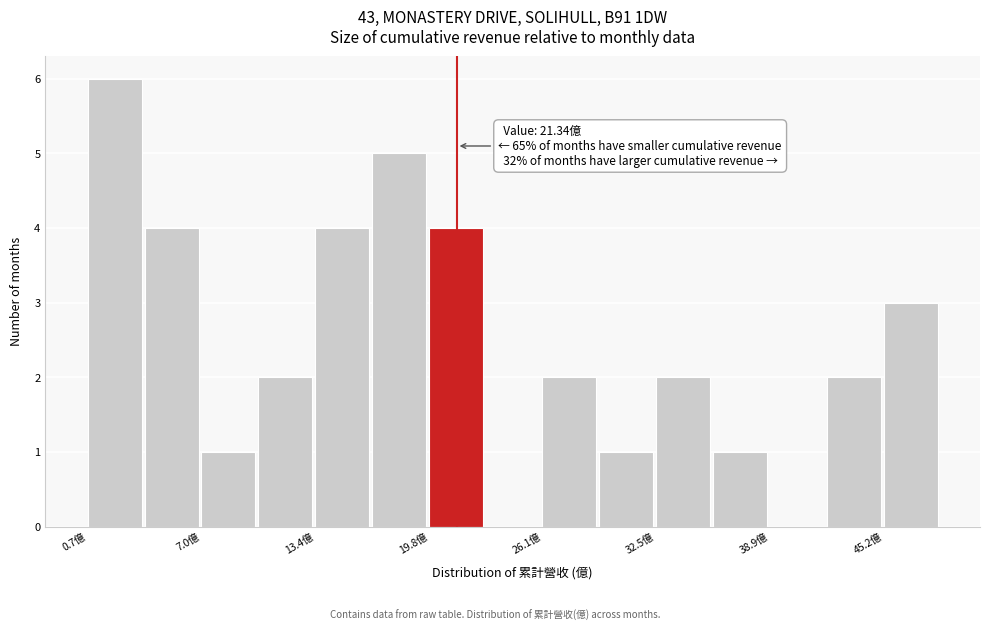

Read against the x-axis, roughly where is the centre of the tallest bar?

2